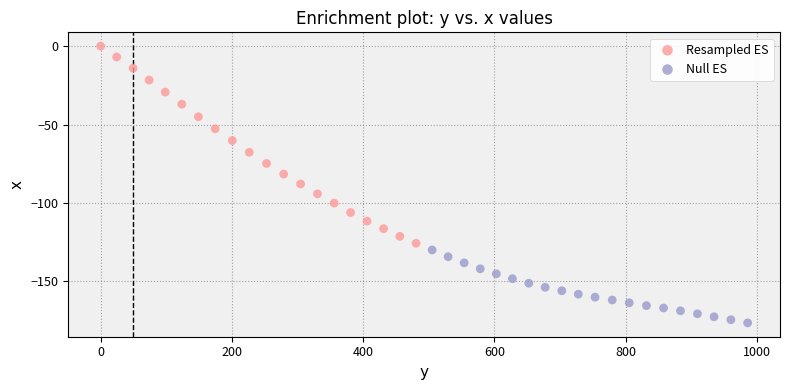

What are all the series names shown in the legend?

Resampled ES, Null ES